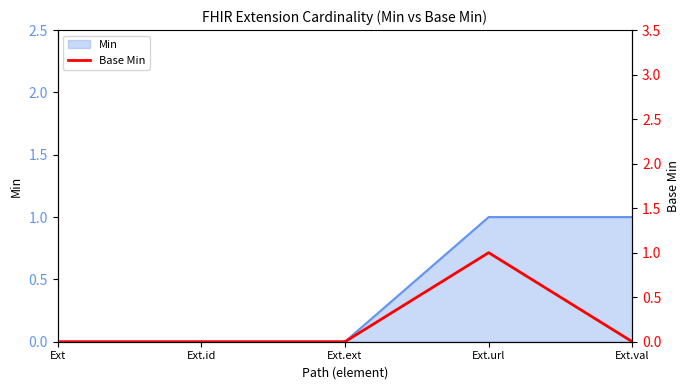

How many lines are shown in the chart?

1